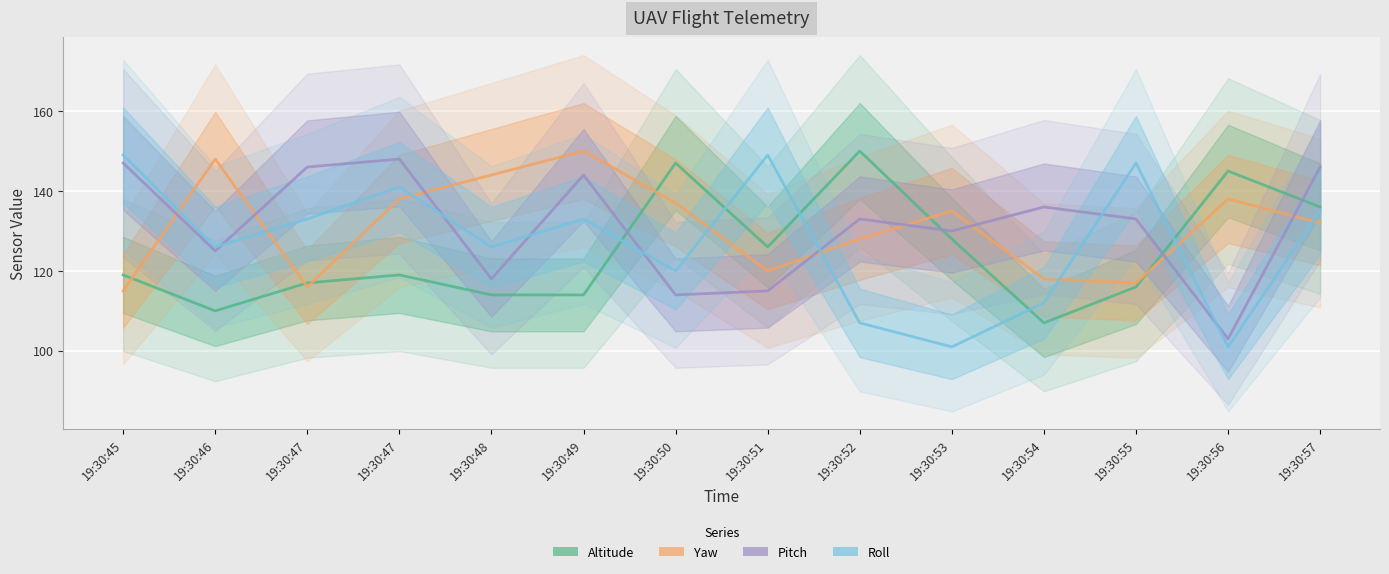

Is it true that Yaw equals 120 at 19:30:51?

True